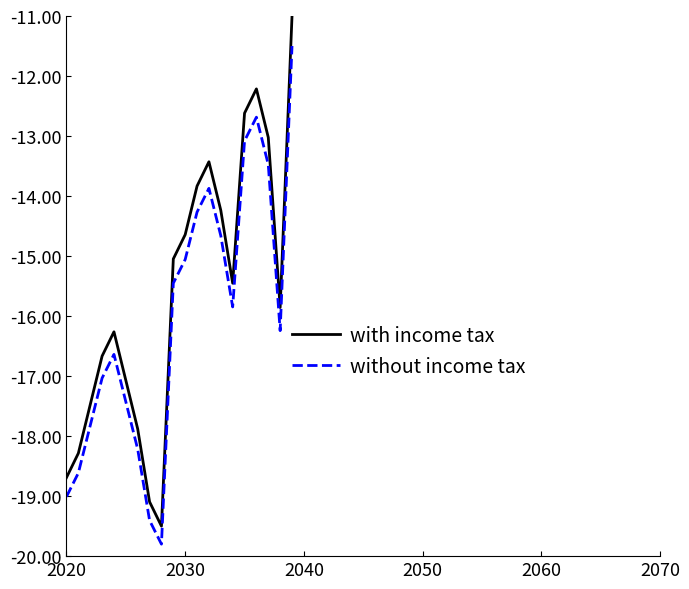

True or false: without income tax and with income tax cross at least once.

False